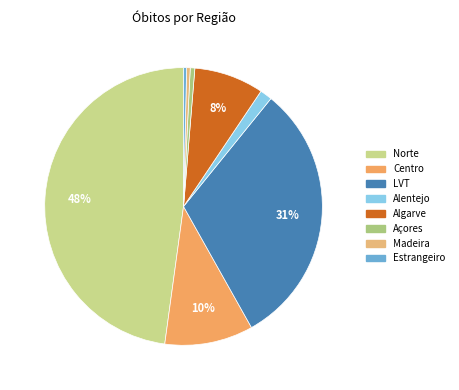

How many slices are in this pie chart?

8